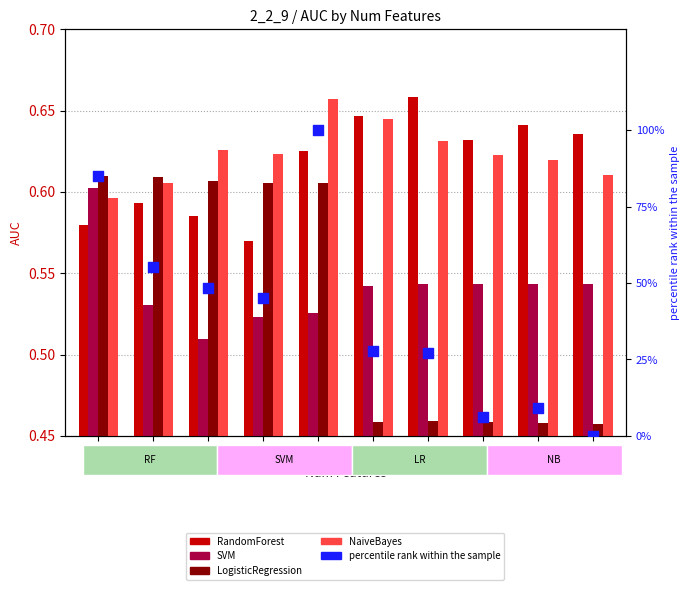

What is the total value across all series at 2?

57.4